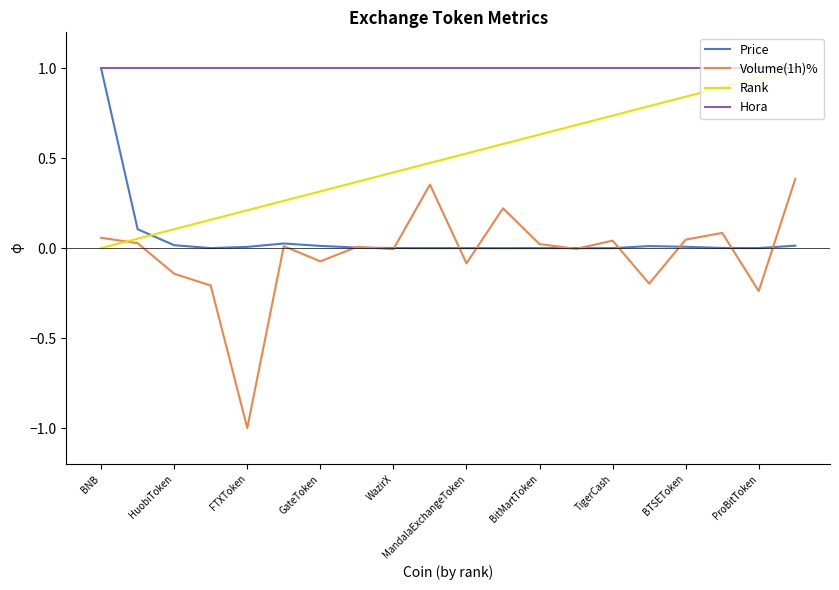

Which series has the widest spread of values?

Volume(1h)%